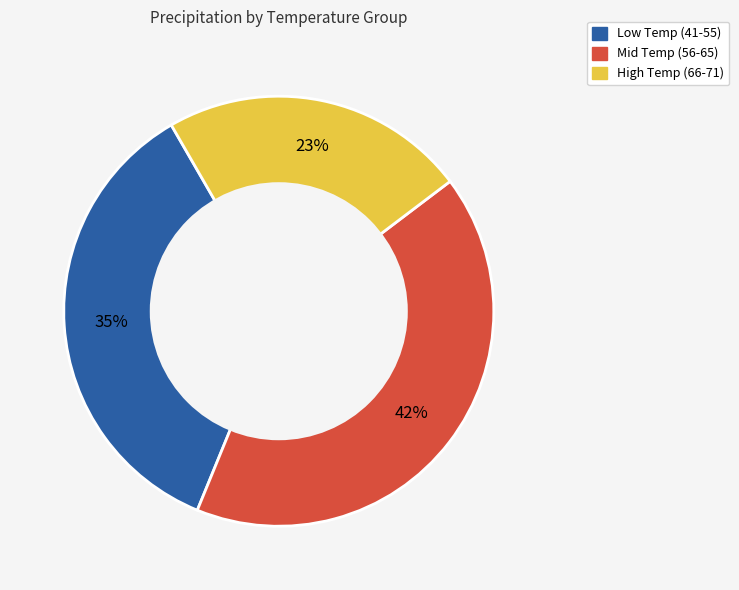

Which slice is the smallest?

High Temp (66-71)